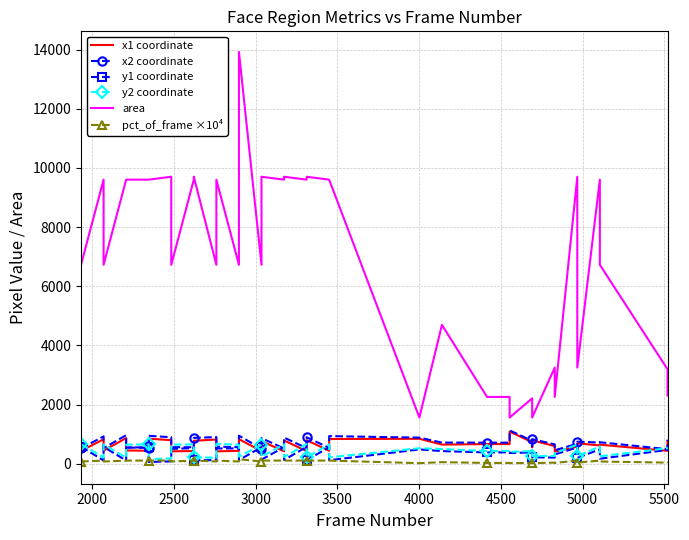

At how many categories does at least one series exceed 272?

40